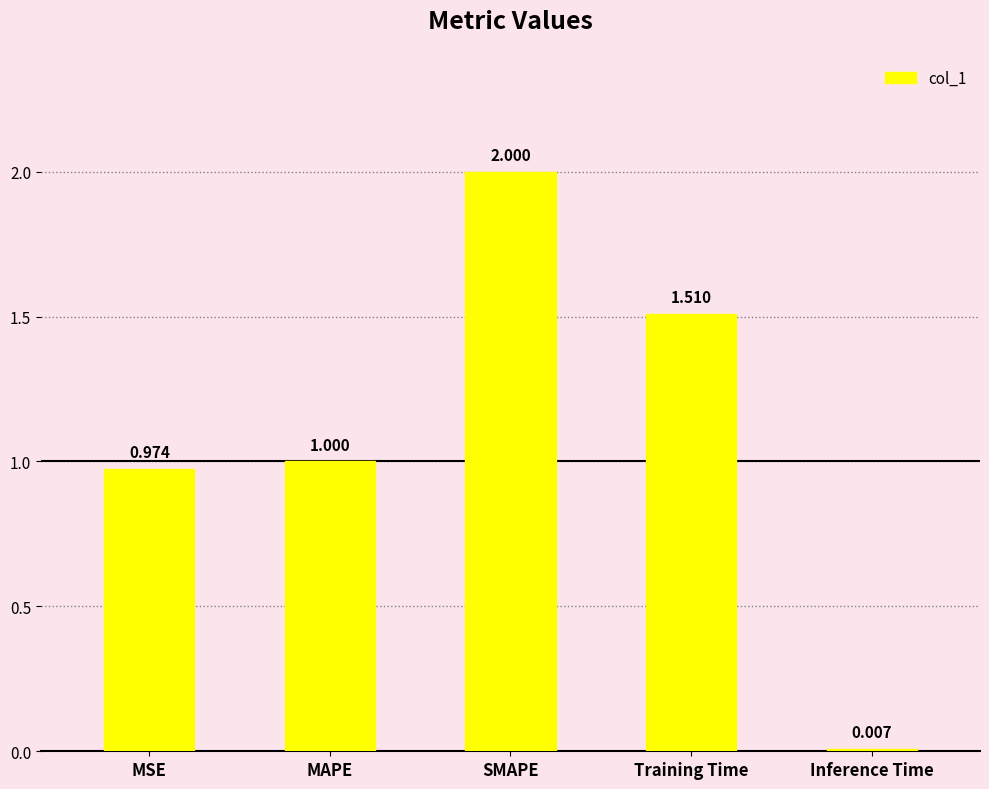

What is the average value?

1.1